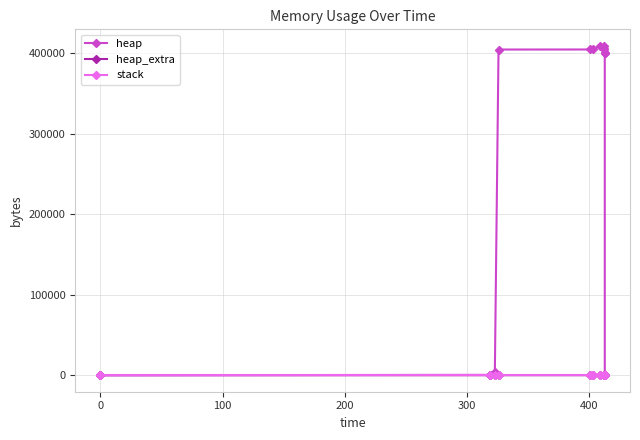

True or false: stack has more than 0 interior local peaks.

False